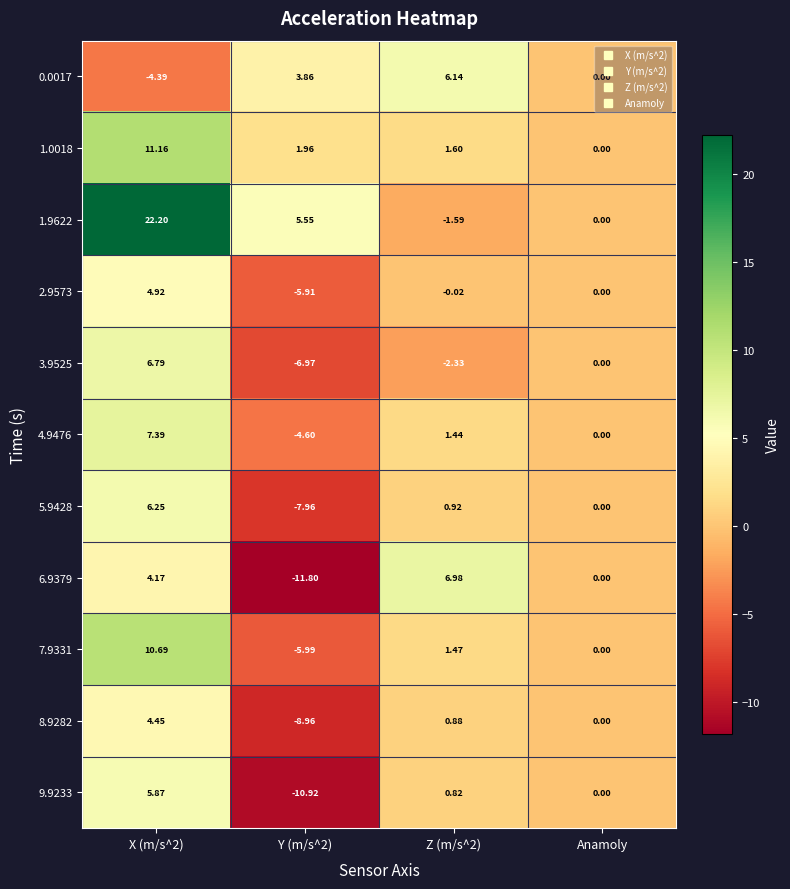

Count the number of data series in this chart.

11